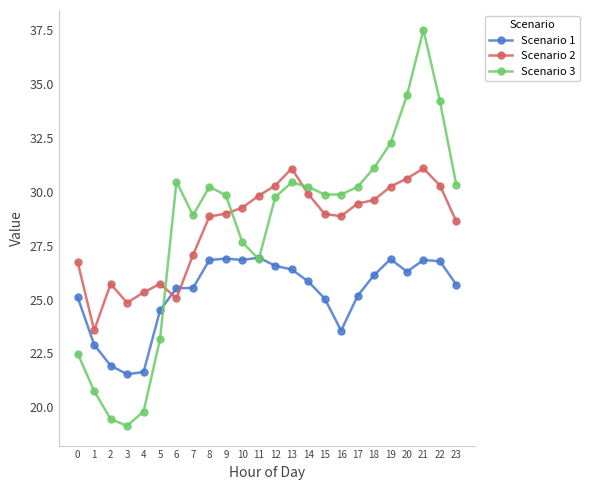

What is the value of the Scenario 1 point at the 14th from the left?

26.4